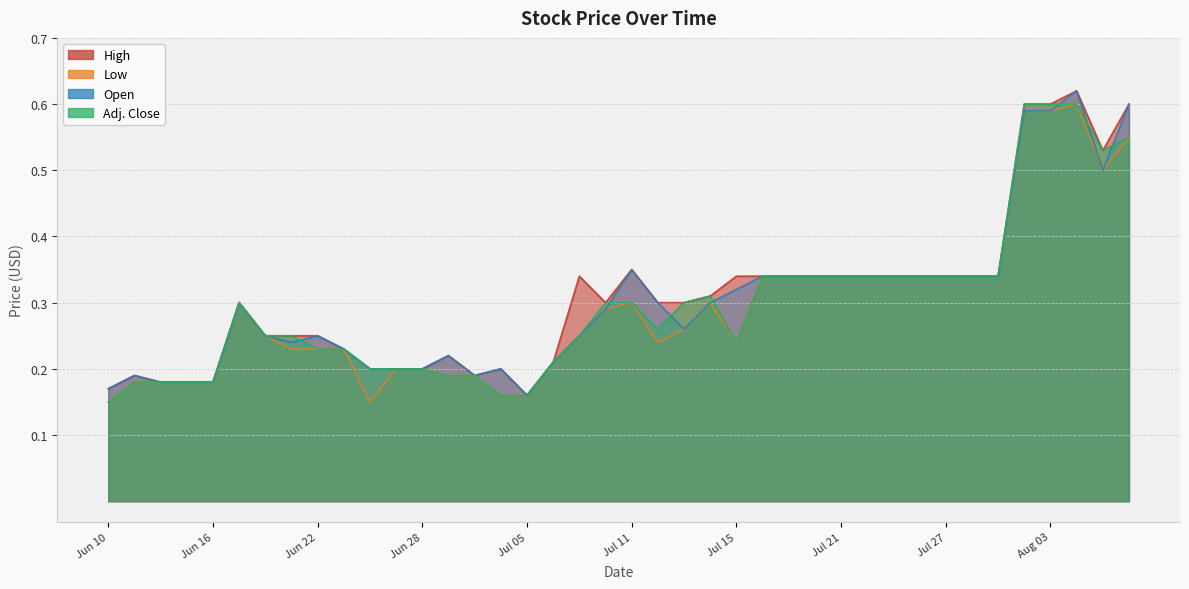

Reading right to left, what are all the values shown in this chart?

High: 0.6	0.5	0.6	0.6	0.6	0.3	0.3	0.3	0.3	0.3	0.3	0.3	0.3	0.3	0.3	0.3	0.3	0.3	0.3	0.3	0.3	0.3	0.2	0.2	0.2	0.2	0.2	0.2	0.2	0.2	0.2	0.2	0.2	0.2	0.3	0.2	0.2	0.2	0.2	0.2
Low: 0.6	0.5	0.6	0.6	0.6	0.3	0.3	0.3	0.3	0.3	0.3	0.3	0.3	0.3	0.3	0.2	0.3	0.3	0.2	0.3	0.3	0.2	0.2	0.2	0.2	0.2	0.2	0.2	0.2	0.1	0.2	0.2	0.2	0.2	0.3	0.2	0.2	0.2	0.2	0.1
Open: 0.6	0.5	0.6	0.6	0.6	0.3	0.3	0.3	0.3	0.3	0.3	0.3	0.3	0.3	0.3	0.3	0.3	0.3	0.3	0.3	0.3	0.2	0.2	0.2	0.2	0.2	0.2	0.2	0.2	0.2	0.2	0.2	0.2	0.2	0.3	0.2	0.2	0.2	0.2	0.2
Adj. Close: 0.6	0.5	0.6	0.6	0.6	0.3	0.3	0.3	0.3	0.3	0.3	0.3	0.3	0.3	0.3	0.2	0.3	0.3	0.3	0.3	0.3	0.2	0.2	0.2	0.2	0.2	0.2	0.2	0.2	0.2	0.2	0.2	0.2	0.2	0.3	0.2	0.2	0.2	0.2	0.1